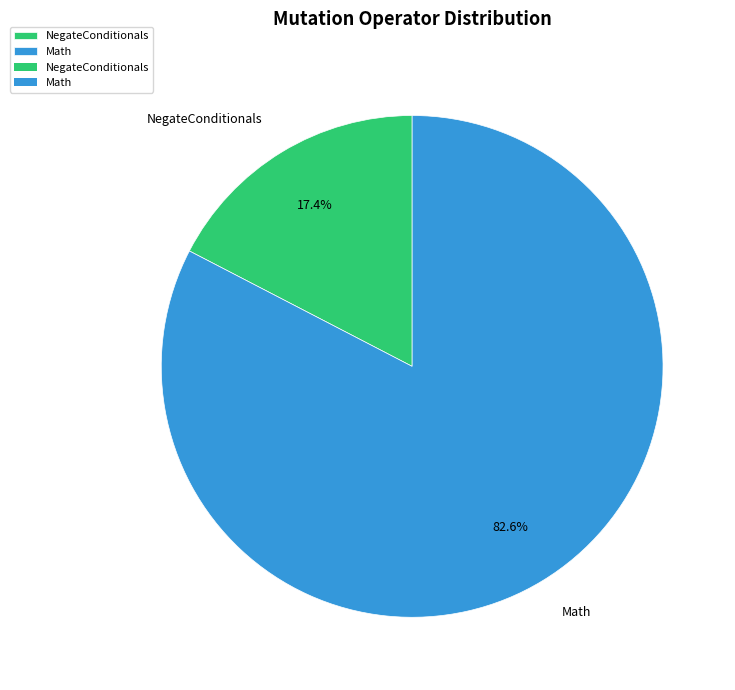

To the nearest percent, what portion does Math represent?

83%